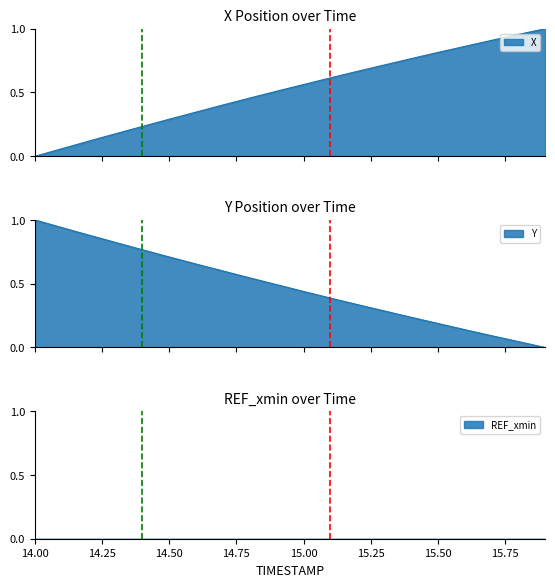

What is the difference between the second highest and second lowest values in the X series?

0.9